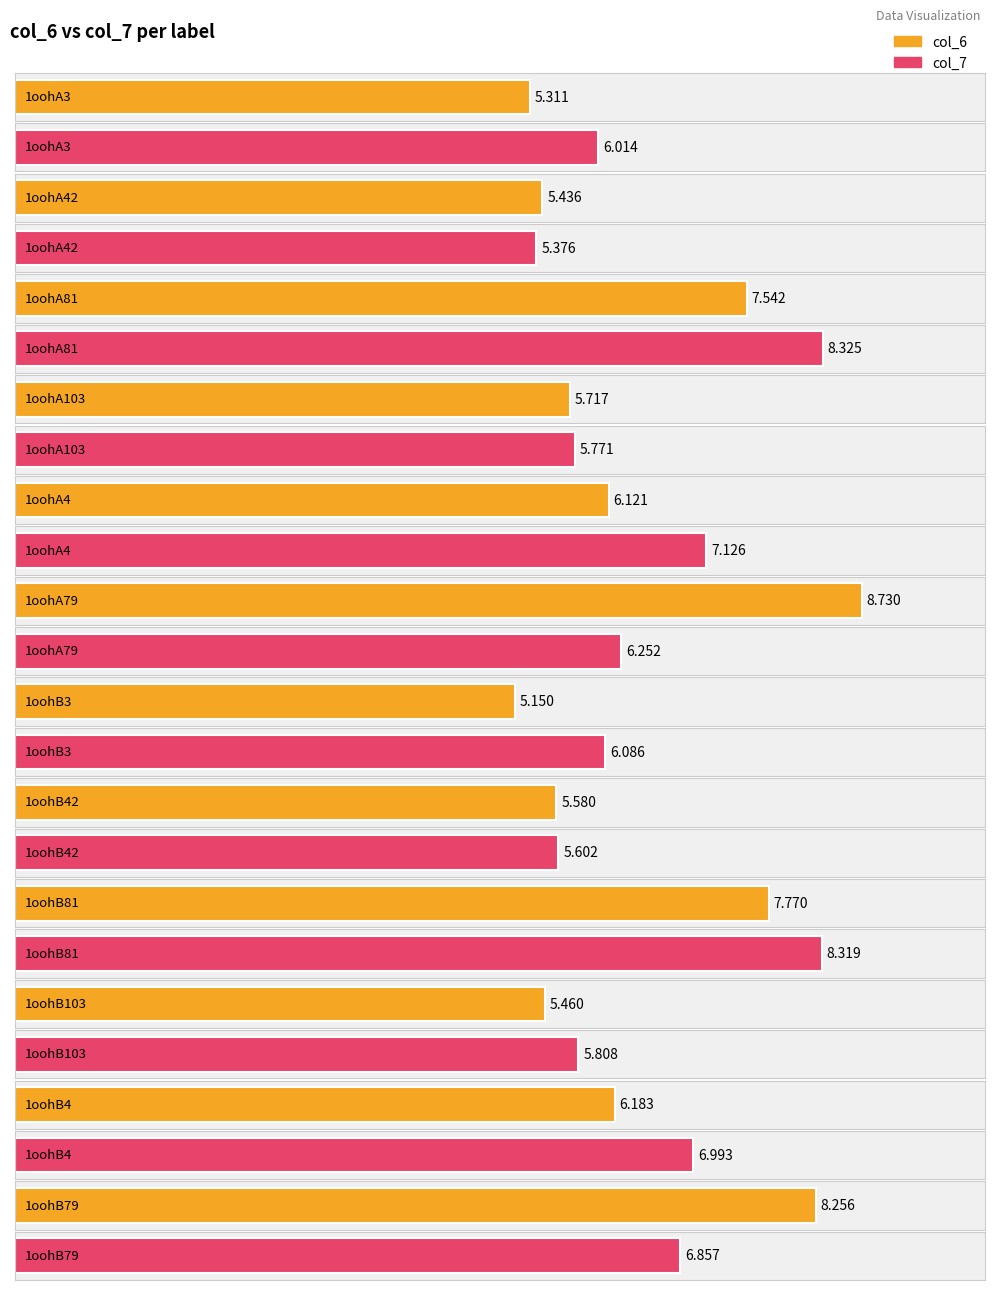

The value of col_7 at 1oohB4 is 2.0. True or false?

False